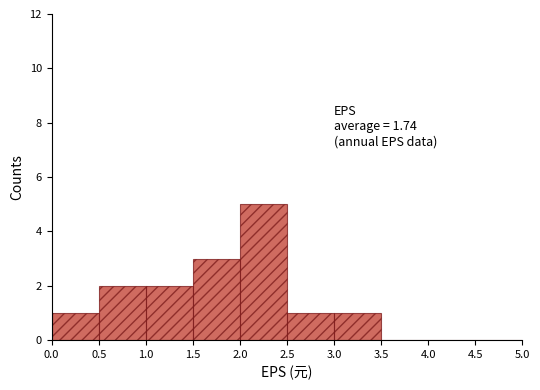

Which range on the x-axis has the tallest bar?

2.0 to 2.5